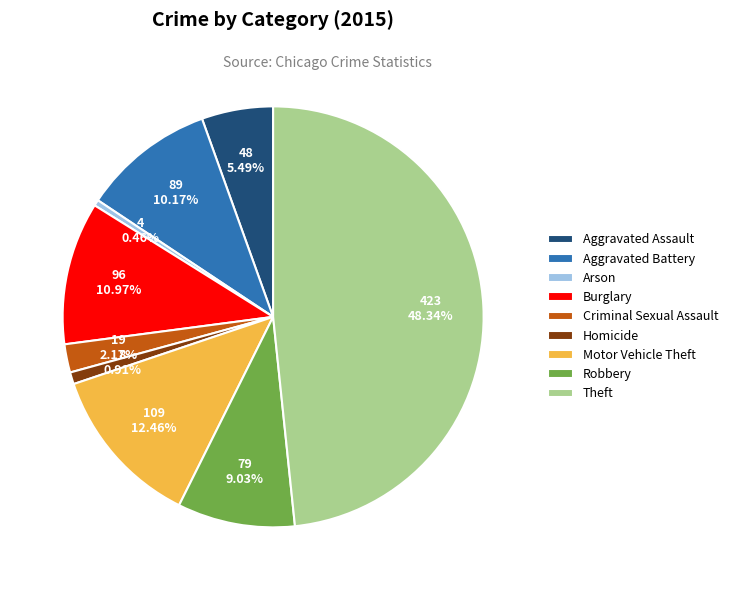

Is it true that Criminal Sexual Assault is 2% of the pie?

True